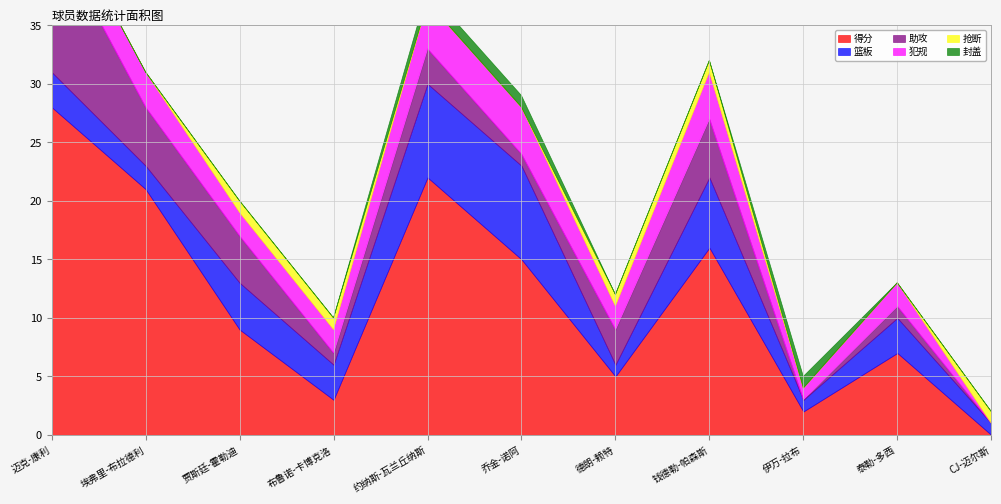

Reading left to right, what are all the values shown in this chart?

得分: 28	21	9	3	22	15	5	16	2	7	0
篮板: 3	2	4	3	8	8	1	6	1	3	1
助攻: 12	5	4	1	3	1	3	5	0	1	0
犯规: 3	3	2	2	4	4	2	4	1	2	0
抢断: 0	0	1	1	0	0	1	1	0	0	1
封盖: 0	0	0	0	1	1	0	0	1	0	0